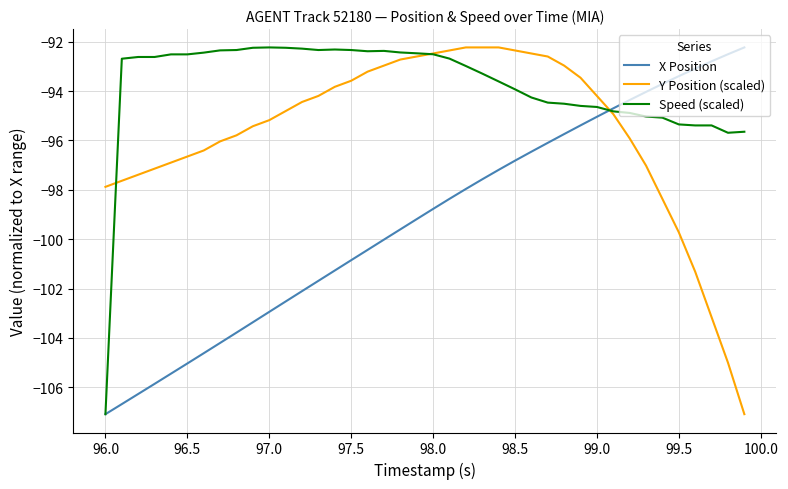

True or false: Y Position (scaled) and X Position intersect in this chart.

True